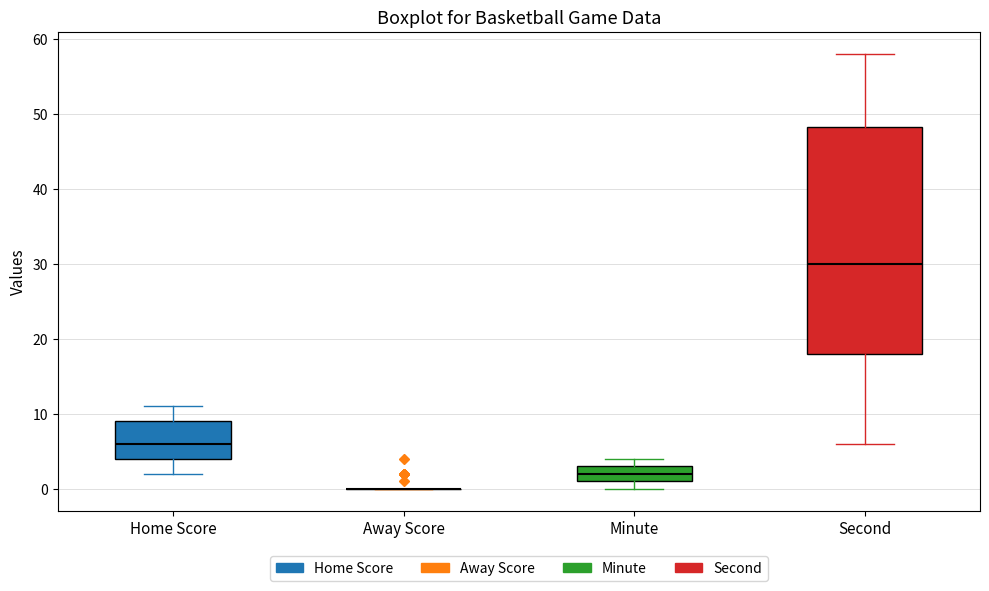

Where is the upper edge of the box for Second on the y-axis? The values are not printed on the chart, so give them approximately, as read against the axis.

48